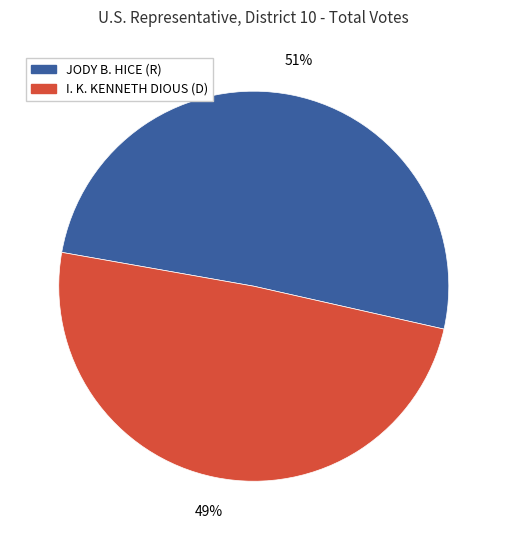

True or false: JODY B. HICE (R) accounts for 56% of the total.

False